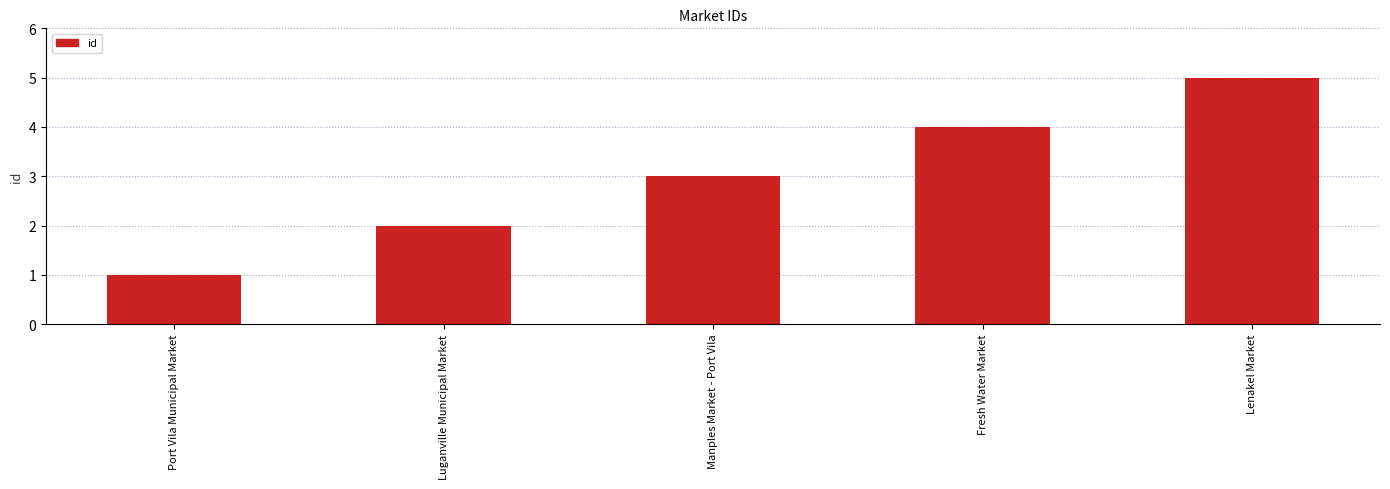

What is the difference between the second highest and second lowest values?

2